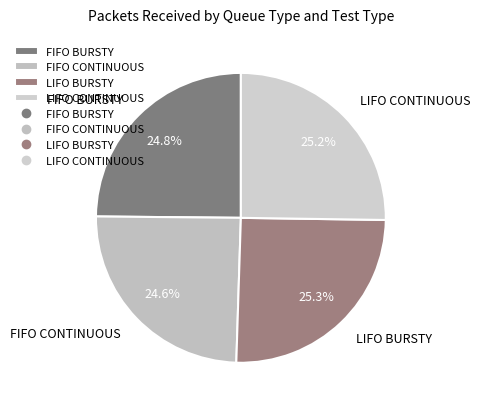

Does any single category account for the majority?

No